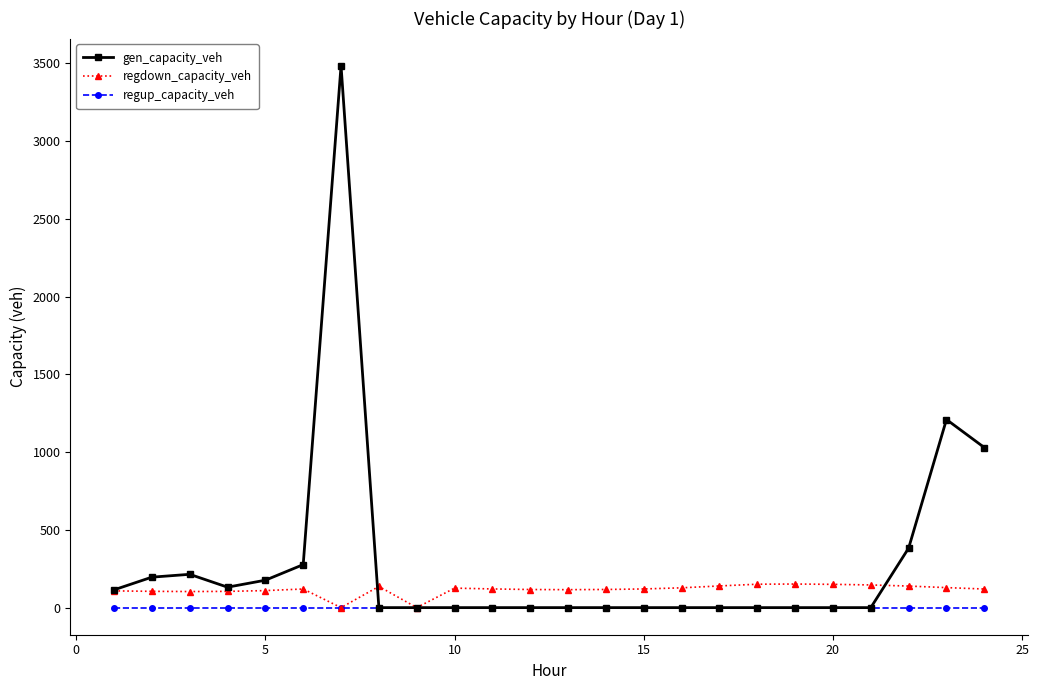

Which series has the largest total across all categories?

gen_capacity_veh